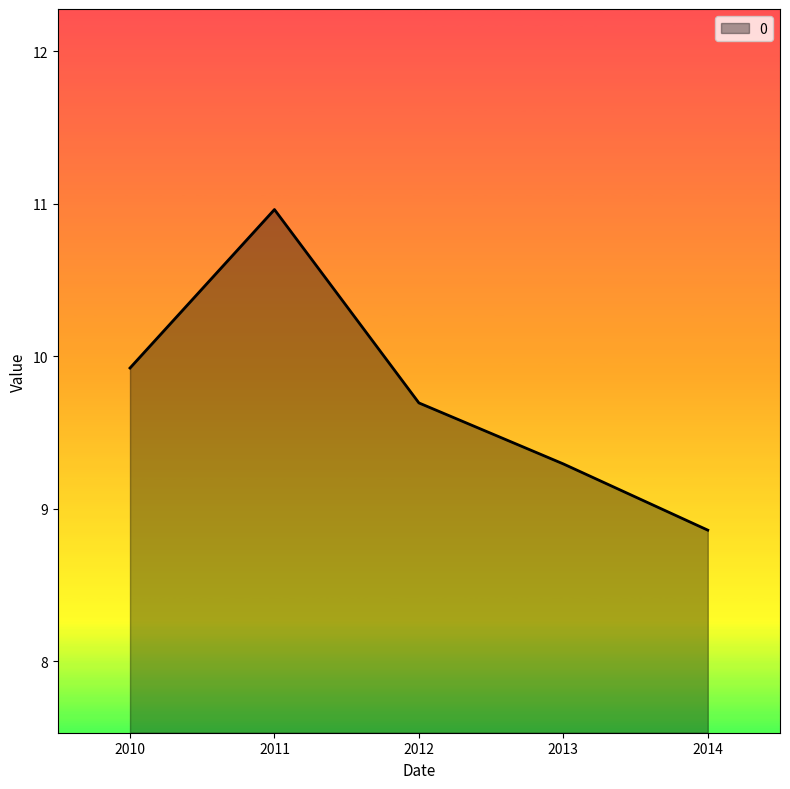

Which category has the lowest value across all series?

2014